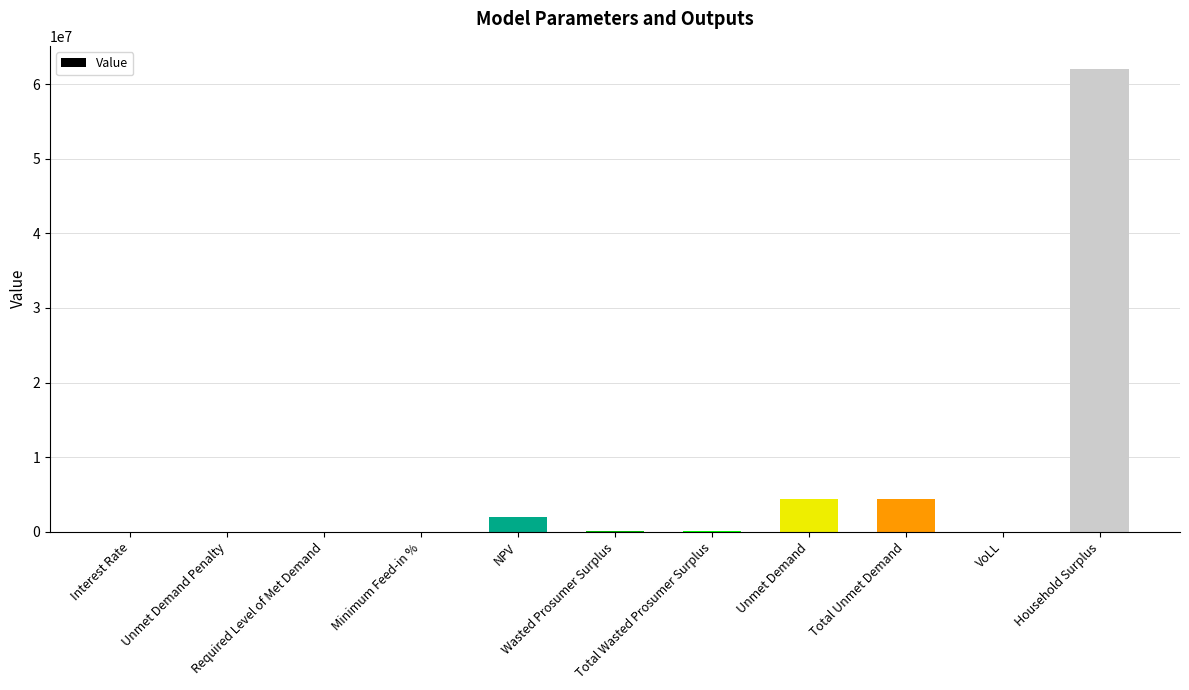

What is the average value?

6633930.8